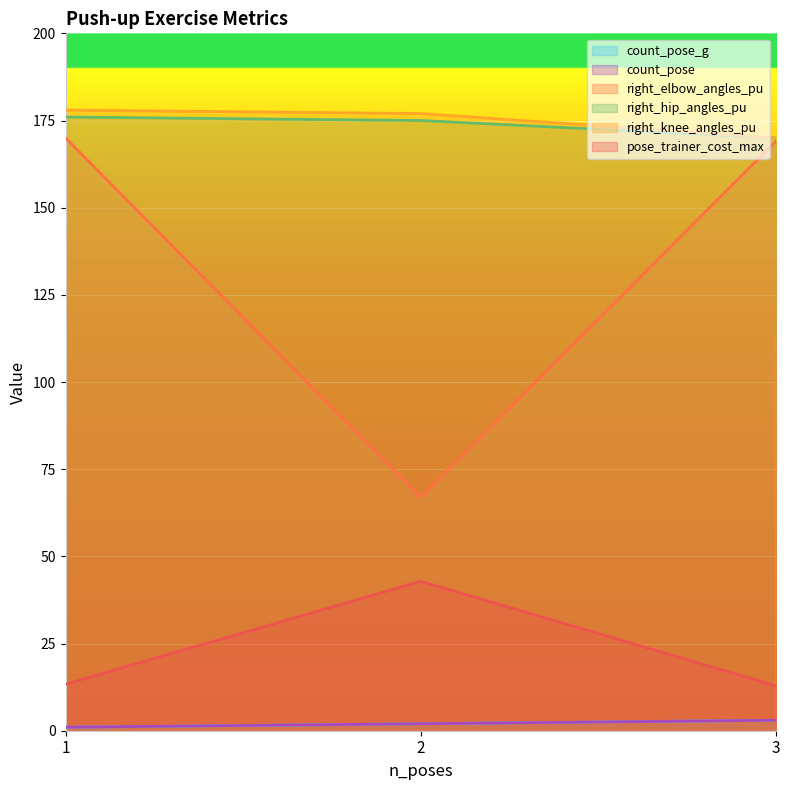

What is the maximum value shown in the chart?

178.0